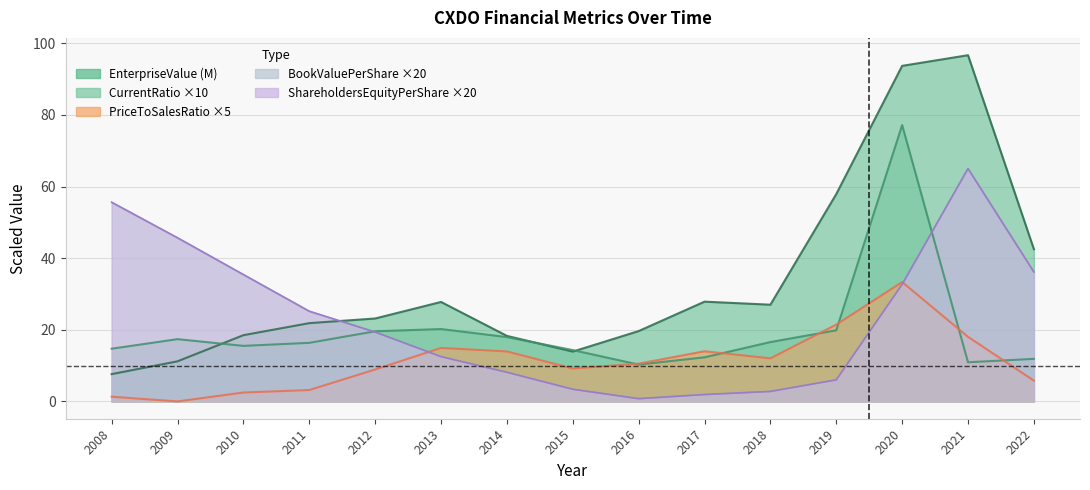

Which has a higher value, 2022 or 2015?

2022